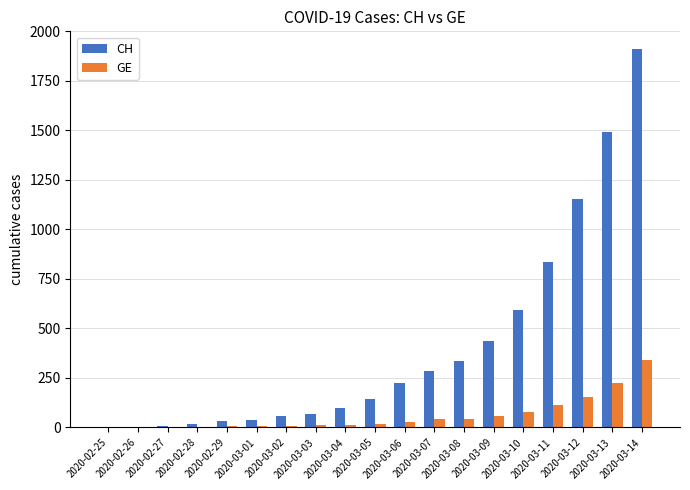

What is the difference between the GE values at 2020-02-26 and 2020-02-29?

7